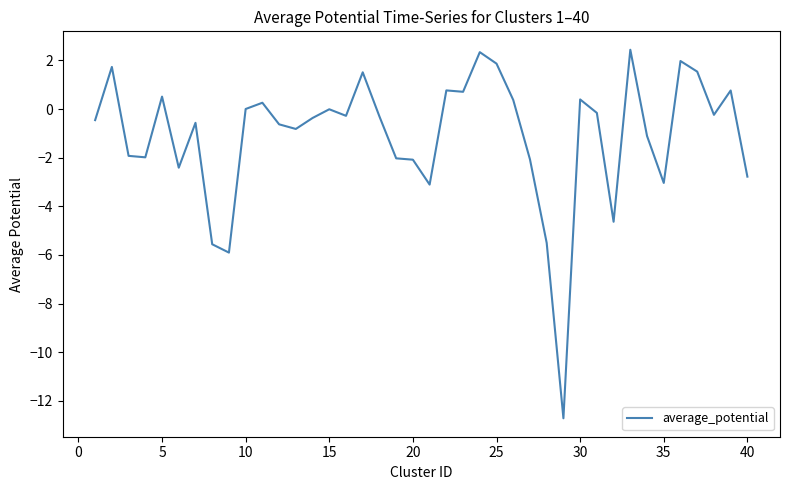

Count the number of data series in this chart.

1